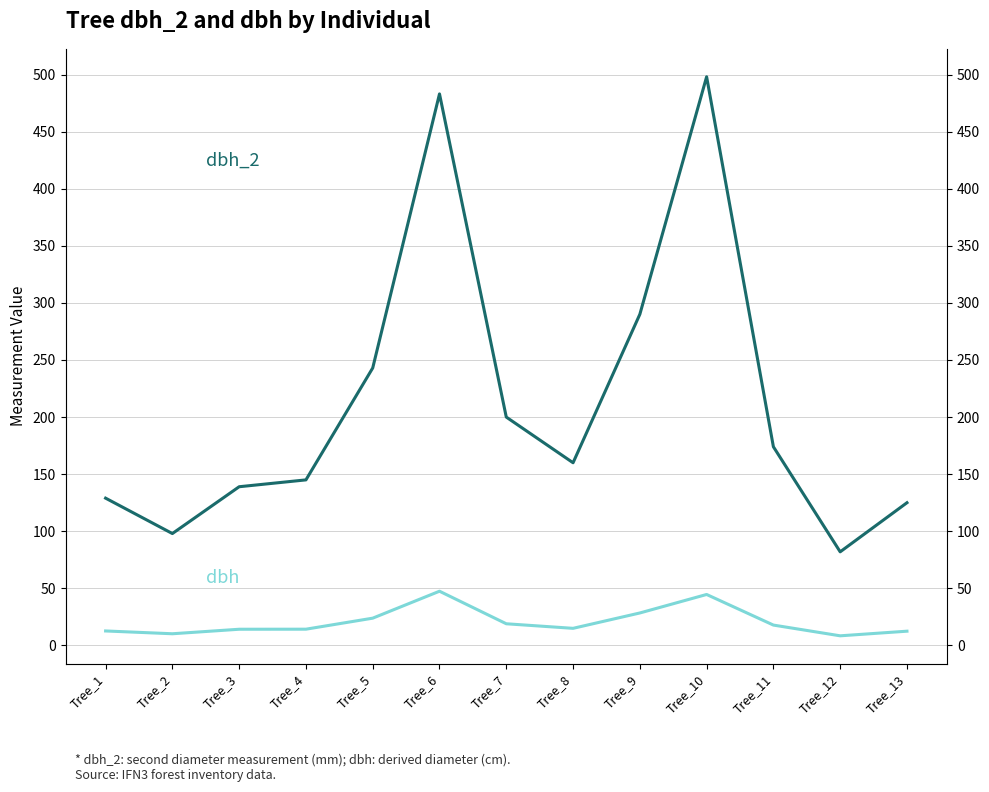

Which category has the highest value across all series?

Tree_10